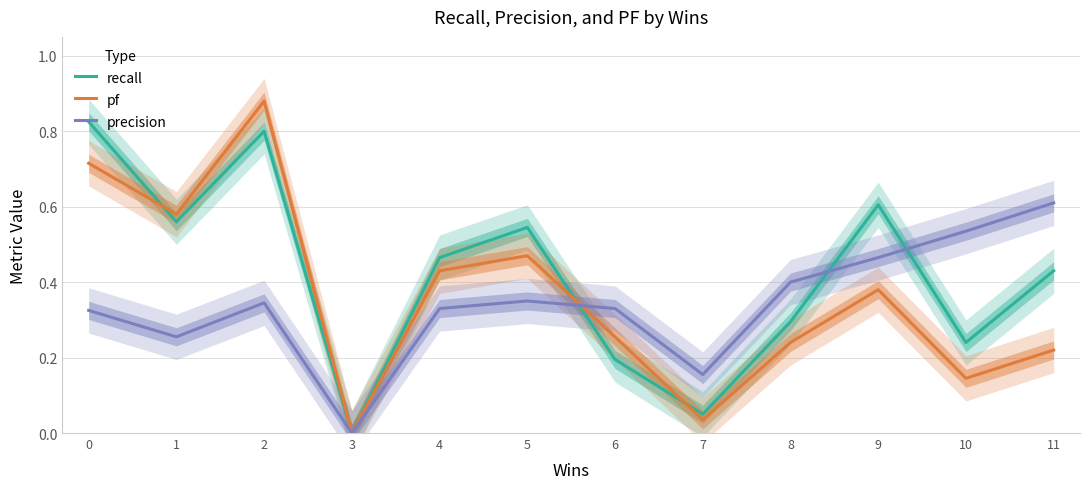

Reading left to right, list all the values displayed in this chart.

recall: 0.8	0.6	0.8	0.0	0.5	0.5	0.2	0.1	0.3	0.6	0.2	0.4
pf: 0.7	0.6	0.9	0.0	0.4	0.5	0.3	0.0	0.2	0.4	0.1	0.2
precision: 0.3	0.3	0.3	0.0	0.3	0.3	0.3	0.2	0.4	0.5	0.5	0.6